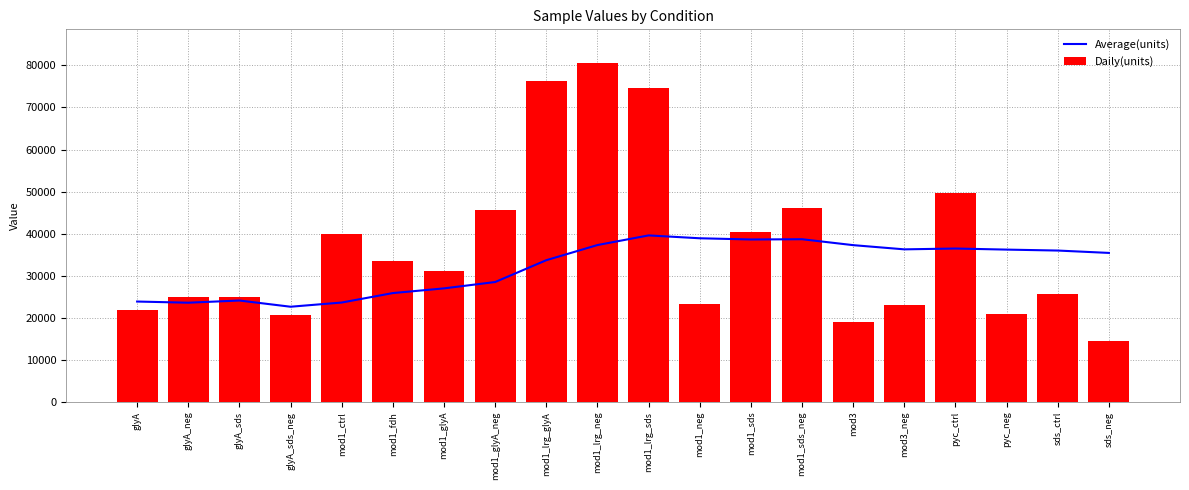

Which series has the largest range (max minus min)?

Daily(units)